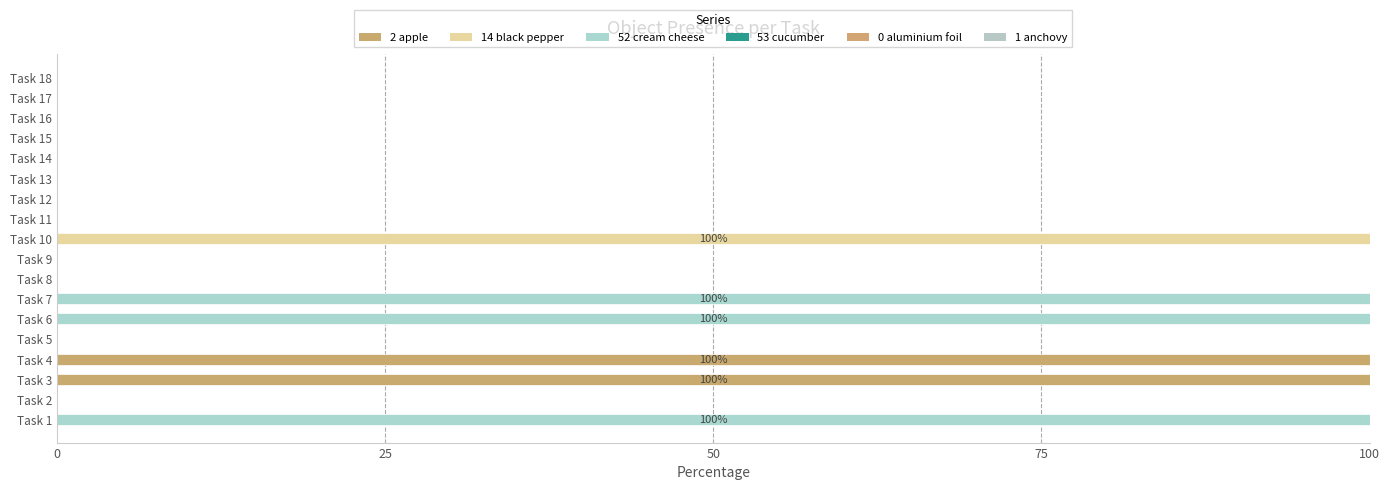

How many bars are there in each group?

6